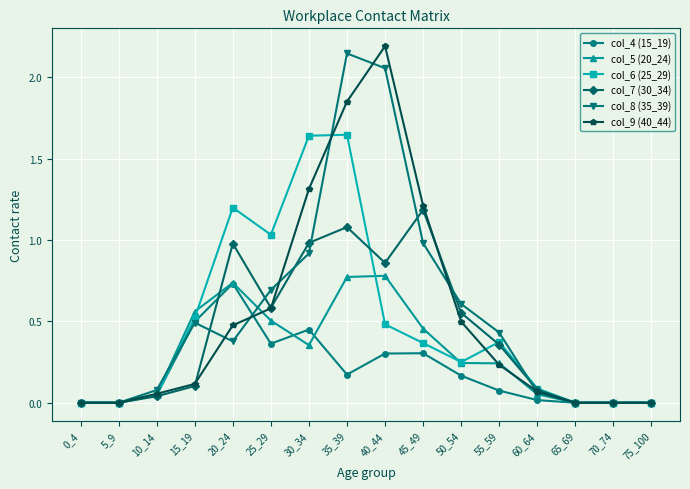

At which label is col_9 (40_44) closest to 1?

45_49